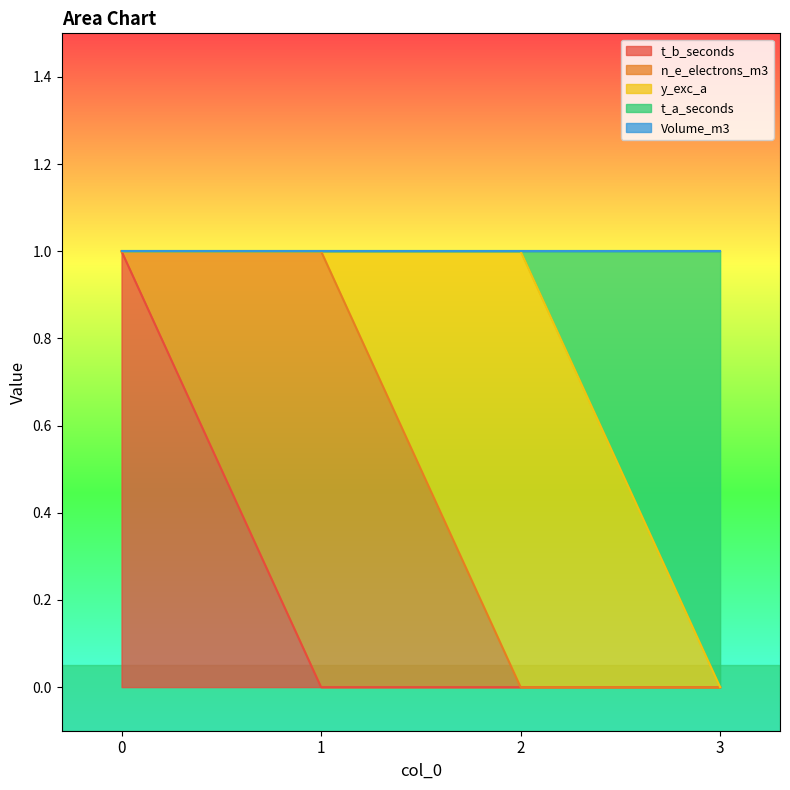

Which series has the largest range (max minus min)?

t_b_seconds